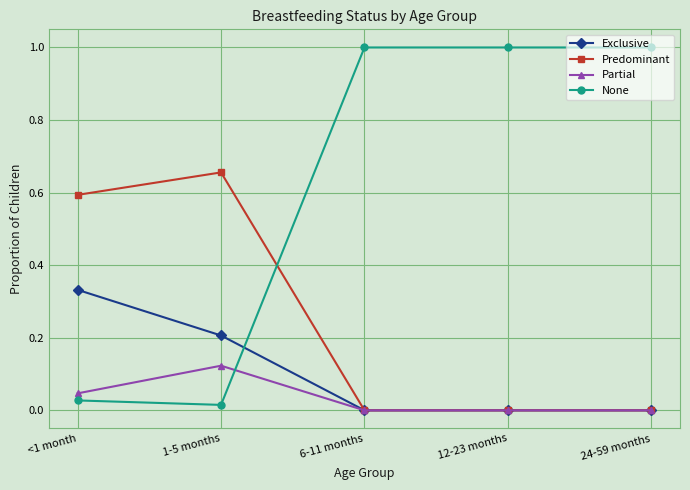

Which category has the highest value in the Predominant series?

1-5 months